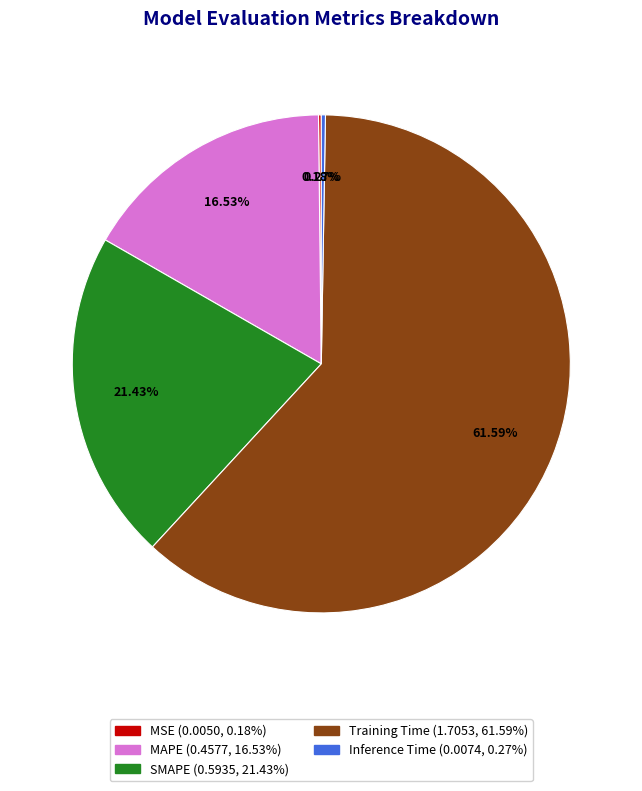

What is the majority slice?

Training Time